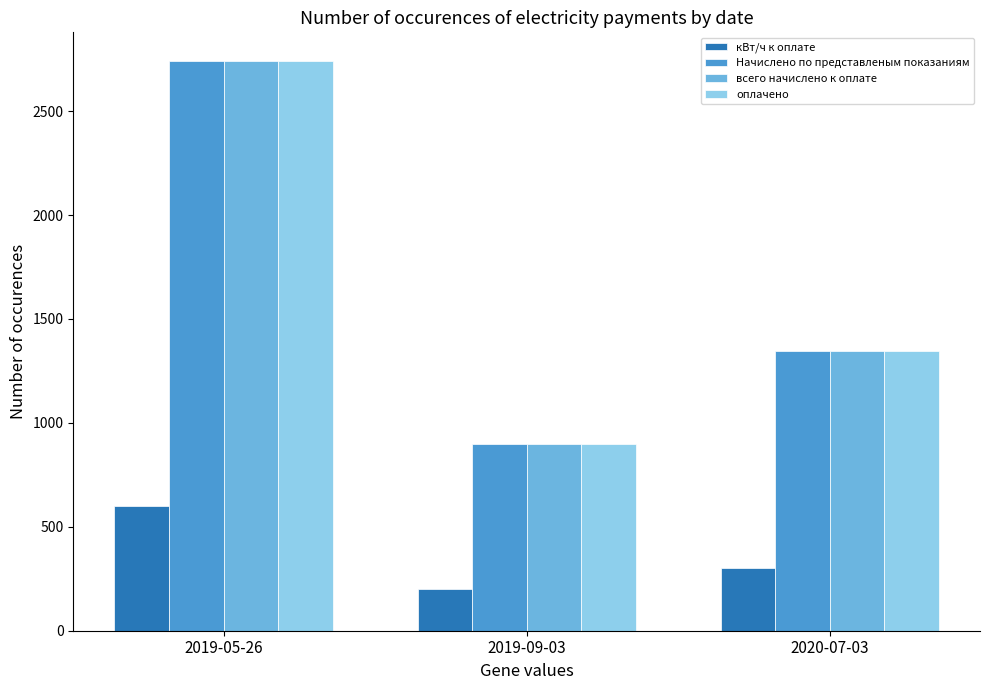

What is the value of the кВт/ч к оплате bar at the 3rd from the left?

300